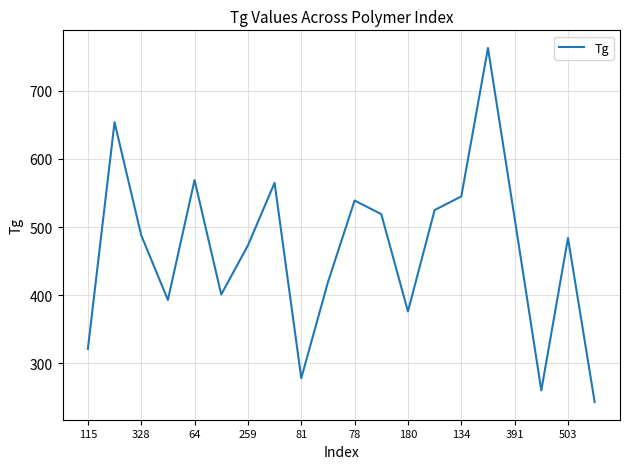

What is the maximum value shown in the chart?

763